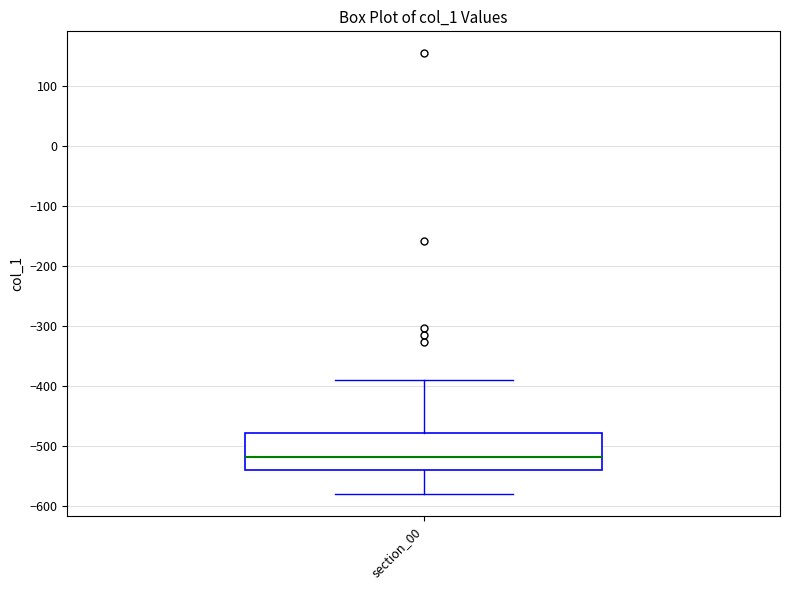

Read this box plot against the y-axis: the position of the median line, the range covered by the box, and the ends of both whiskers. The values are not printed on the chart, so give them approximately, as read against the axis.

median -520, box -540 to -480, whiskers -580 to -390